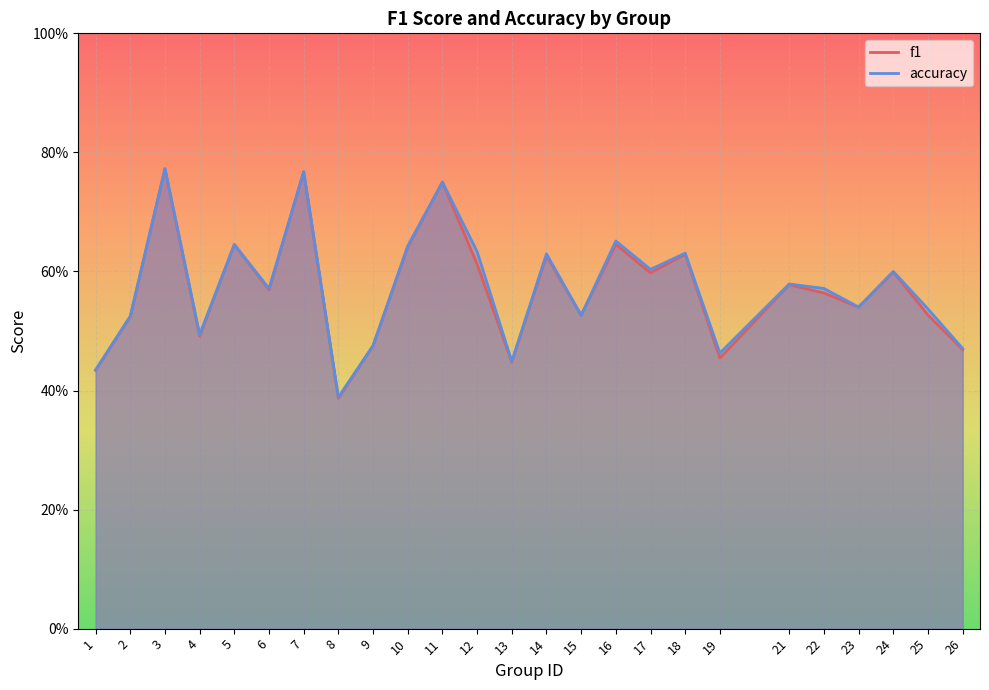

True or false: f1 and accuracy cross at least once.

False